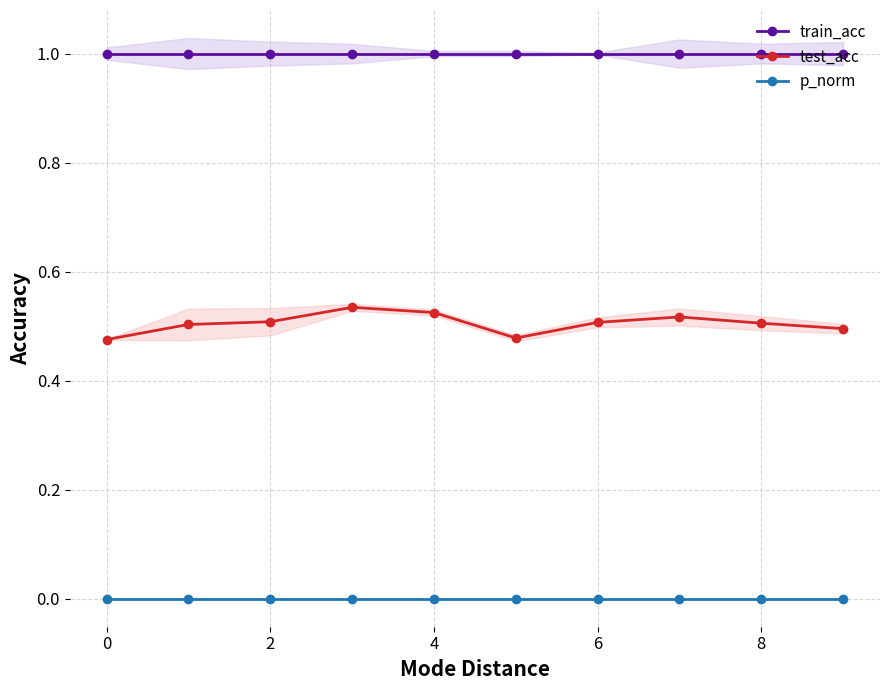

True or false: test_acc and p_norm intersect in this chart.

False